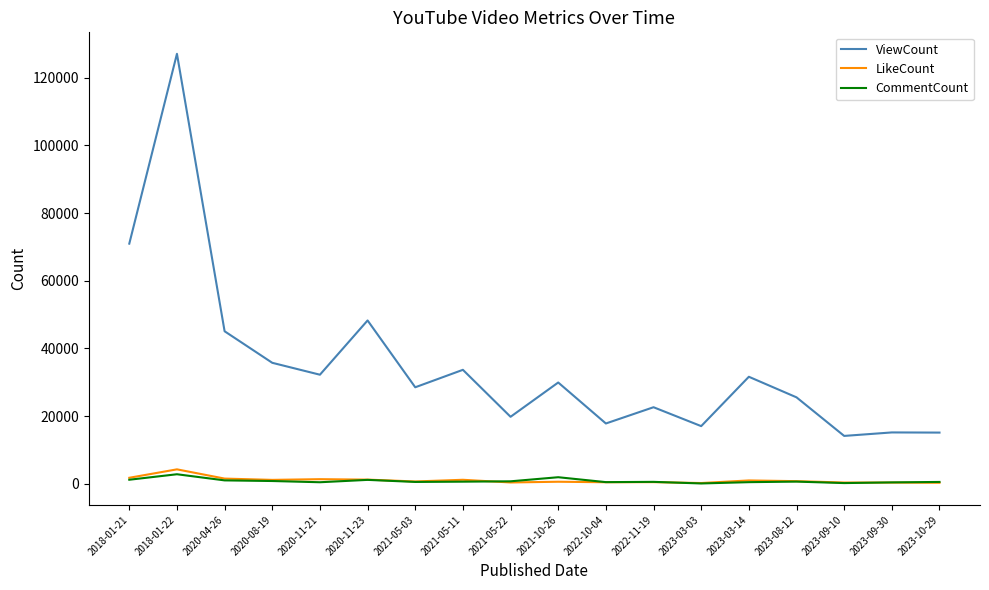

True or false: CommentCount and ViewCount cross at least once.

False